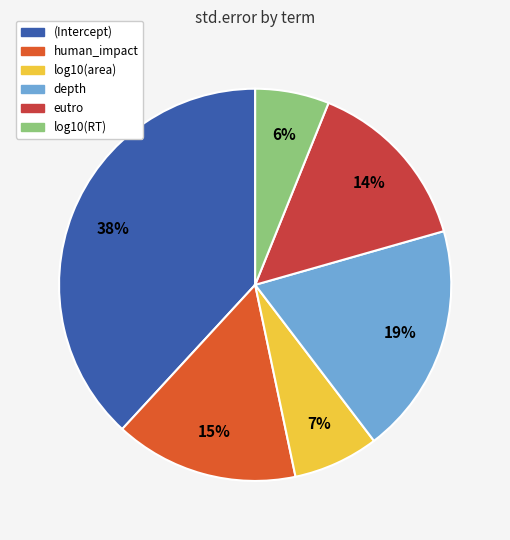

To the nearest percent, what is the average slice percentage?

17%